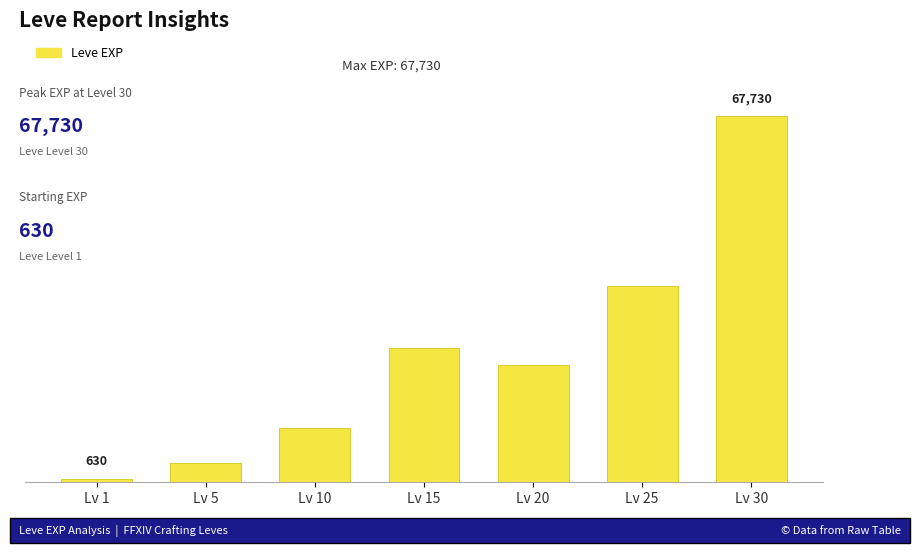

Does the chart contain any negative values?

No